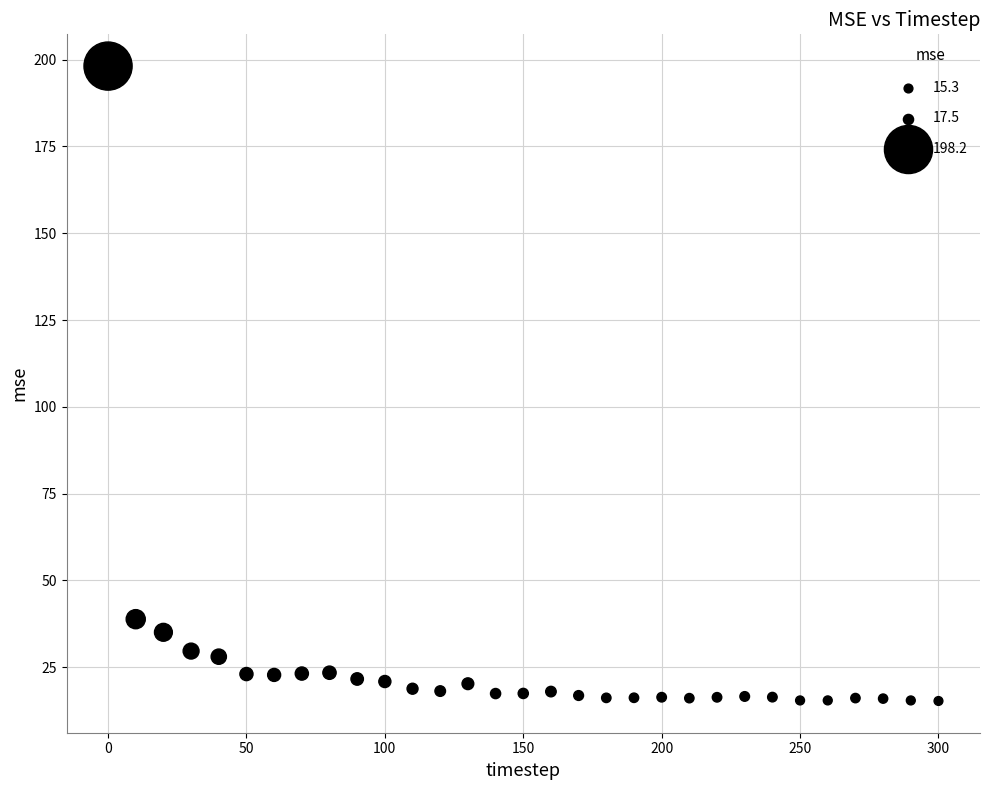

What Y value in the scatter plot is closest to 106?

38.9